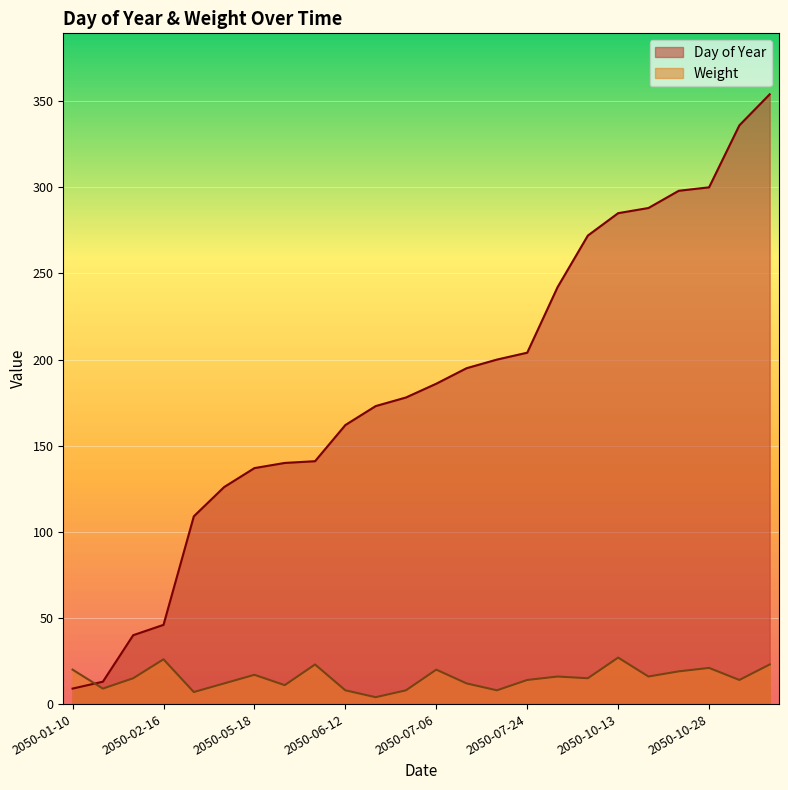

Which series ends up on top after the final intersection of Day of Year and Weight?

Day of Year